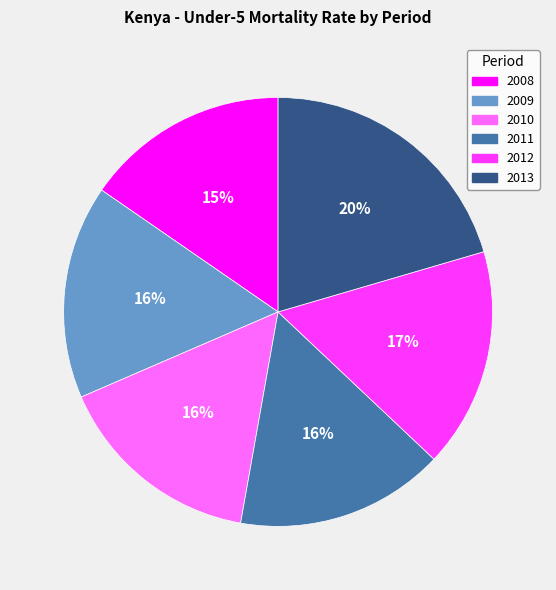

What is the ratio of the value at 2012 to the value at 2008?

1.1